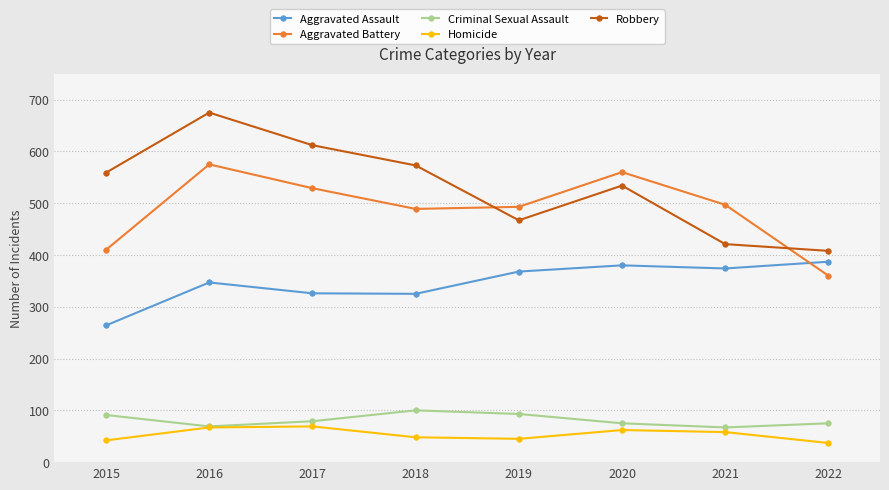

What is the maximum value shown in the chart?

675